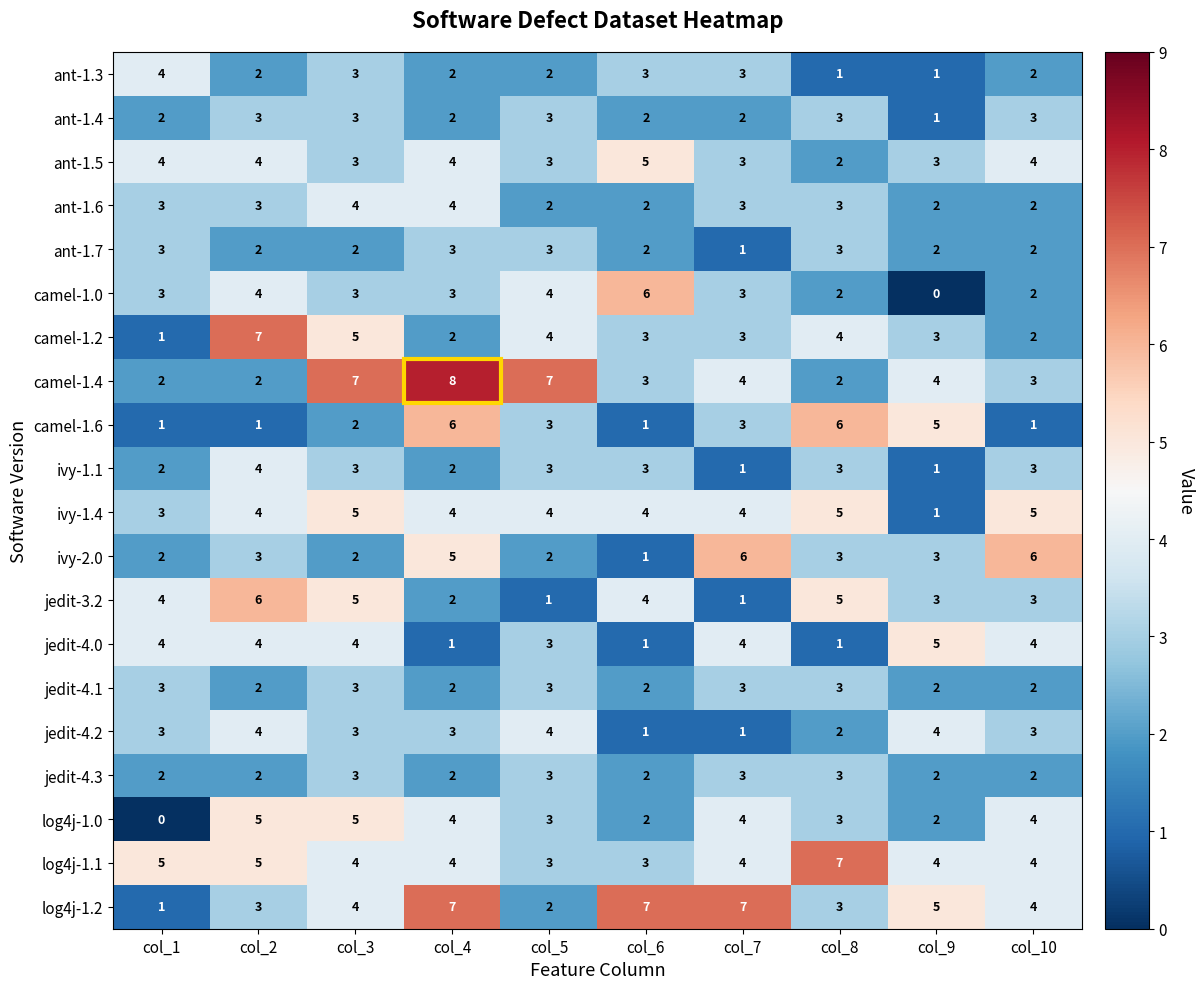

Count the number of data series in this chart.

20